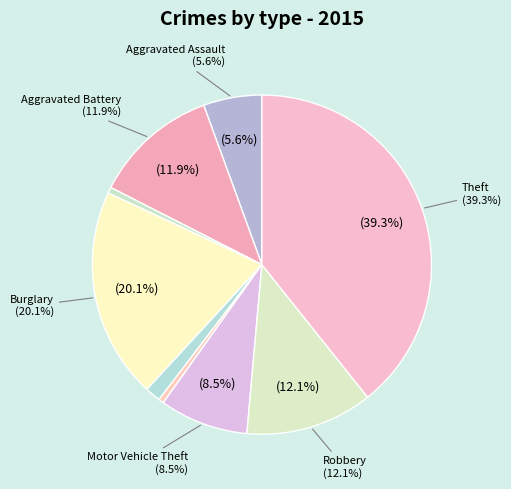

Which slice is the largest?

Theft